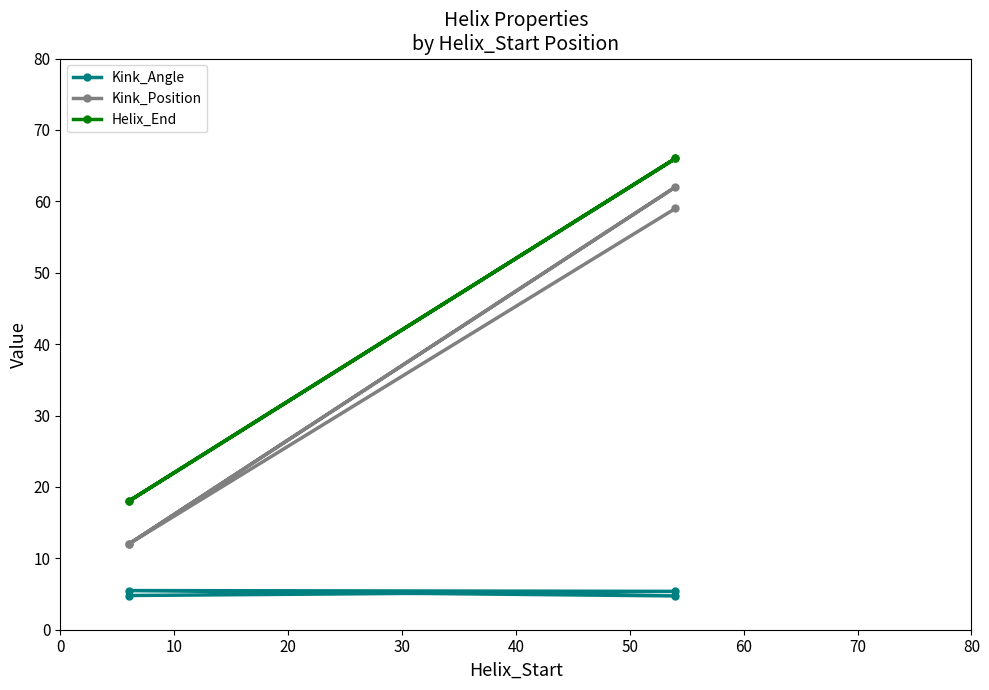

What is the sum of all Kink_Angle values?

20.4